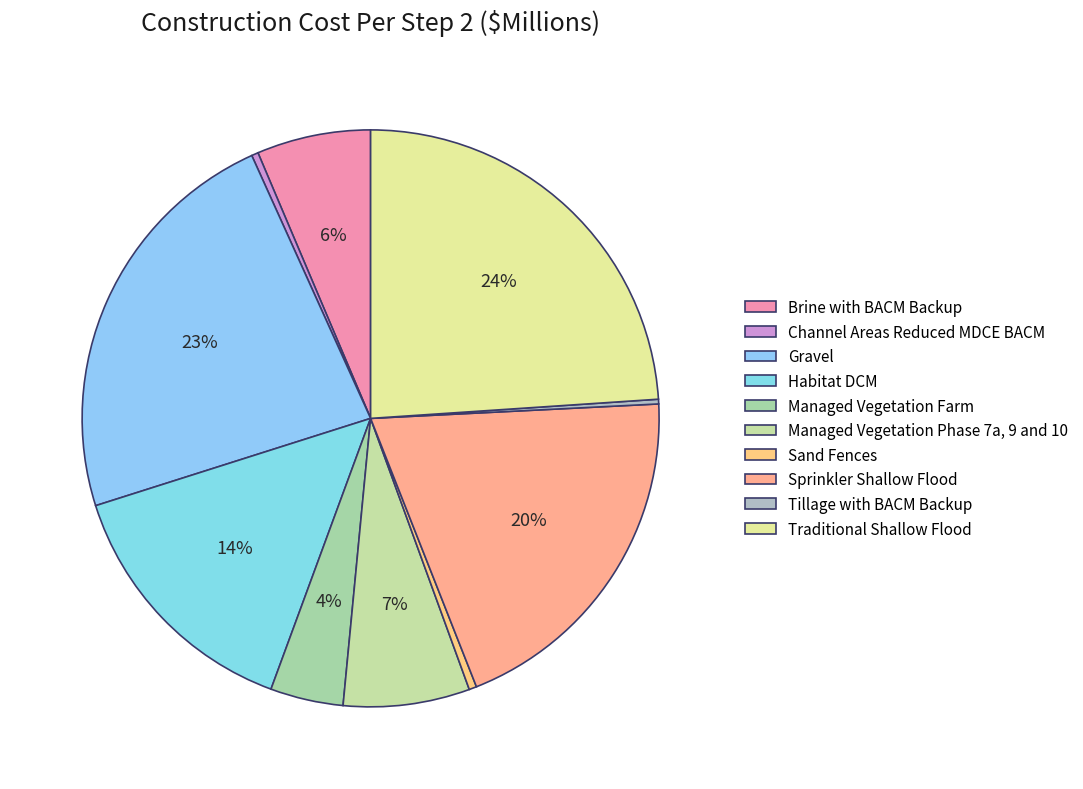

What is the change in value from Sprinkler Shallow Flood to Traditional Shallow Flood?

+56.8